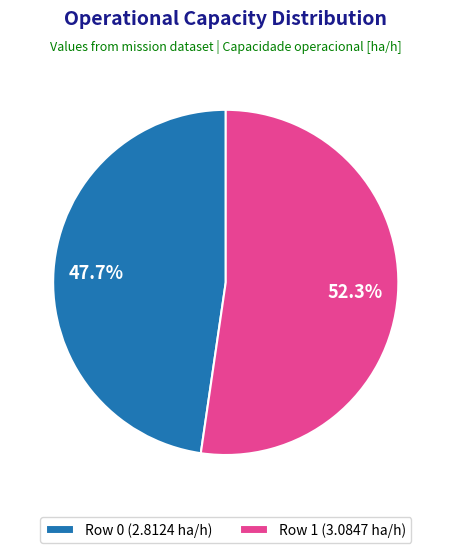

To the nearest percent, what is the difference between the largest and smallest slice percentages?

5%